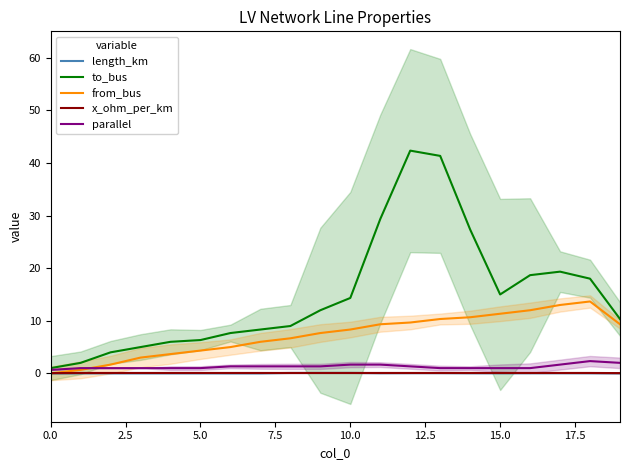

How many data points does each series have?

20